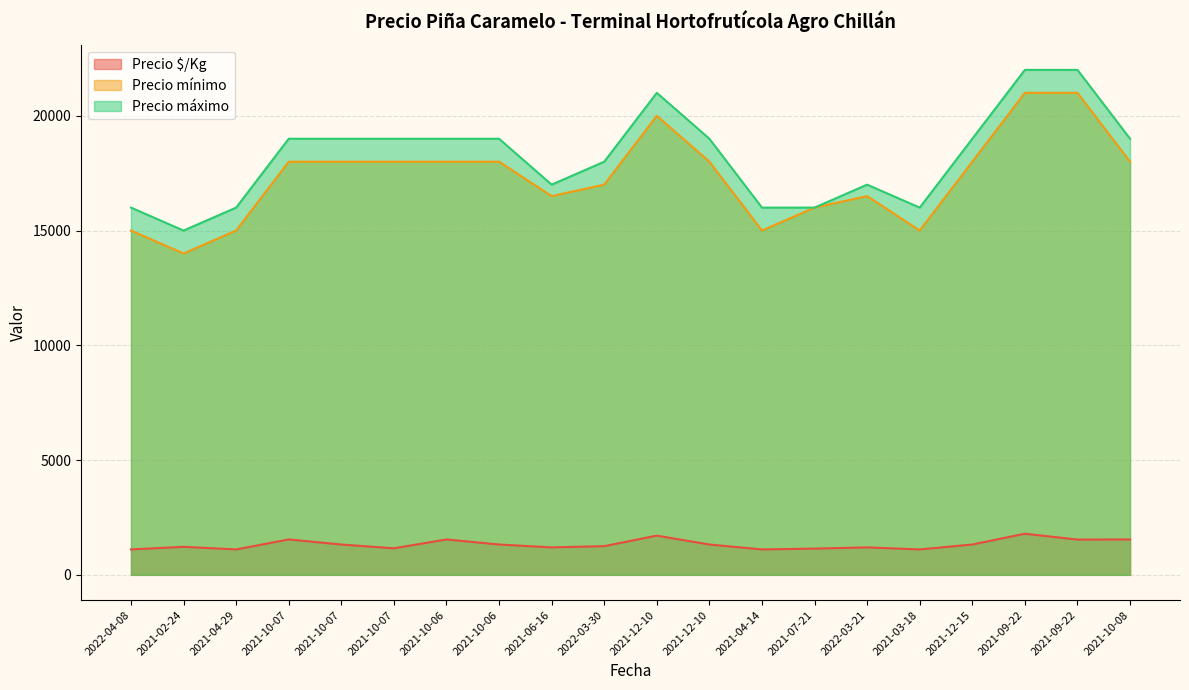

How many Precio máximo values are between 16000 and 19000?

16